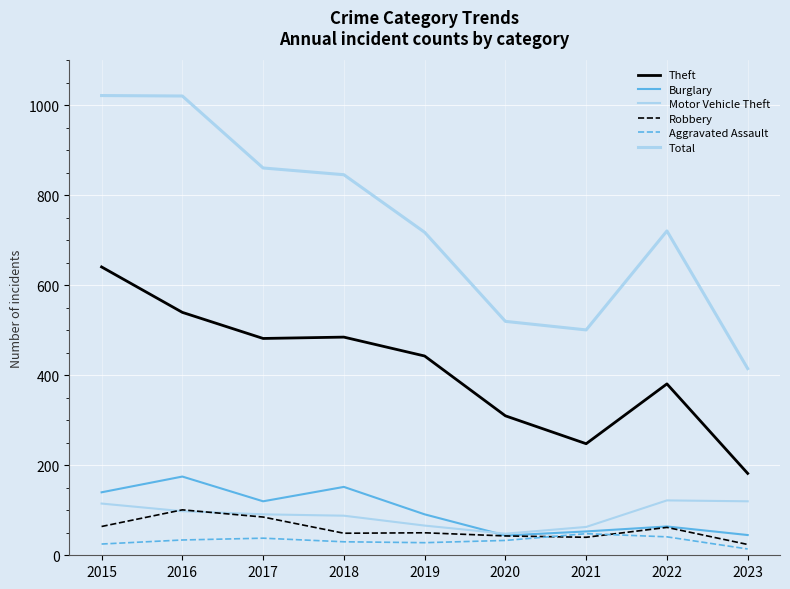

How many distinct data groups are displayed?

6